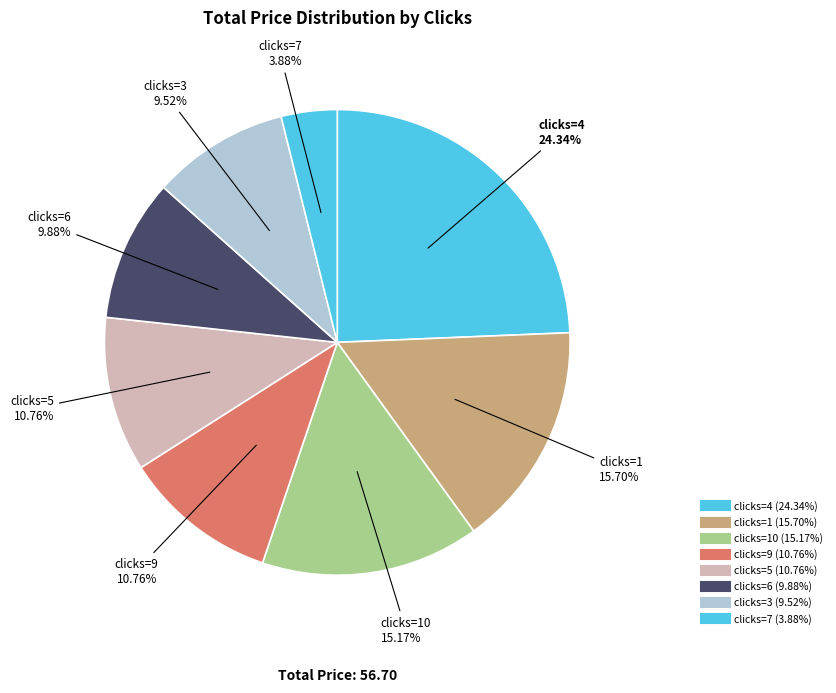

Count the number of slices in the pie.

8